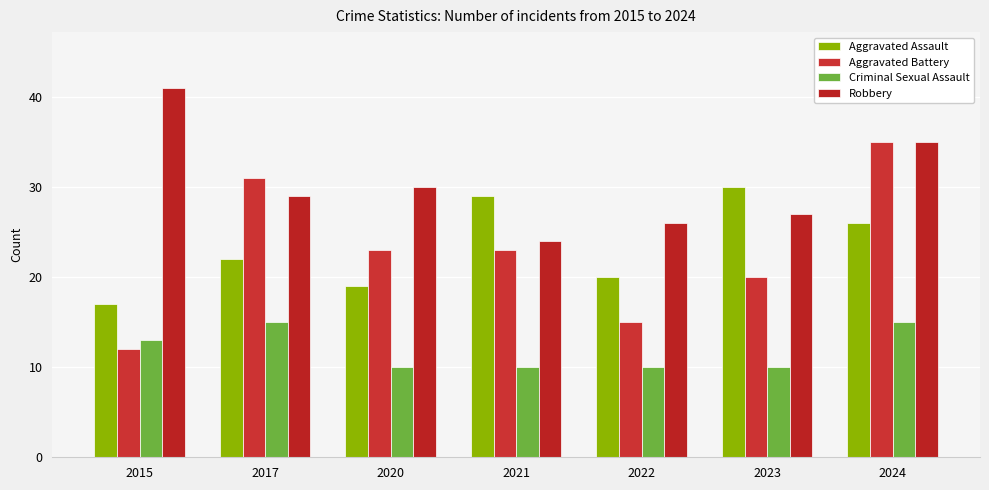

Which series has the widest spread of values?

Aggravated Battery